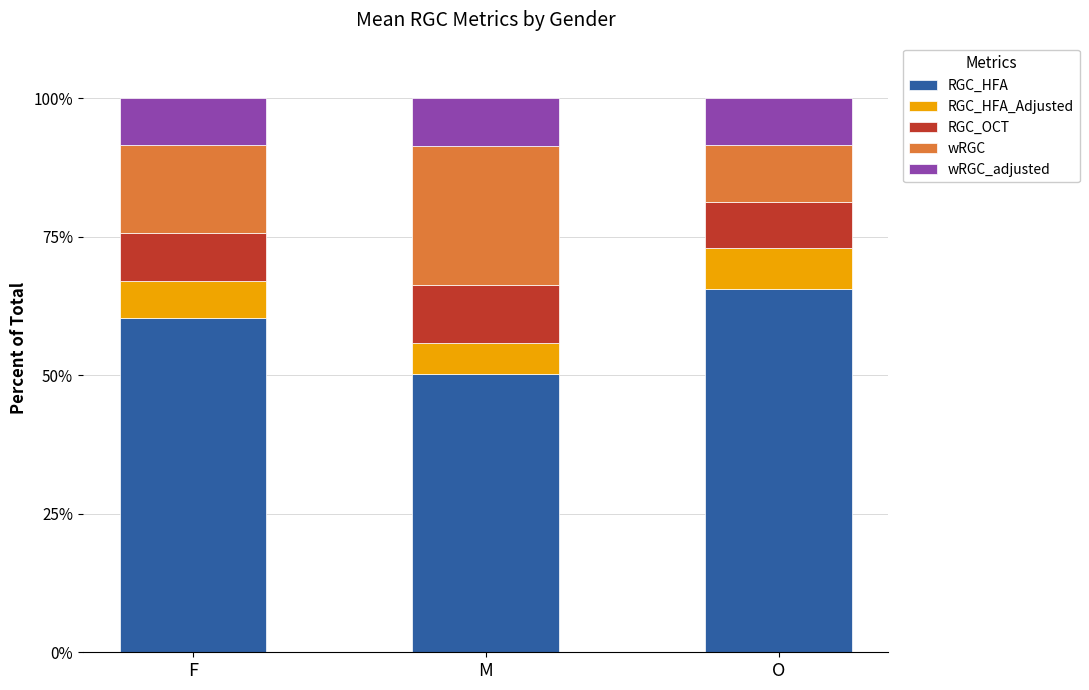

What value does the RGC_HFA series have at M?

50.3